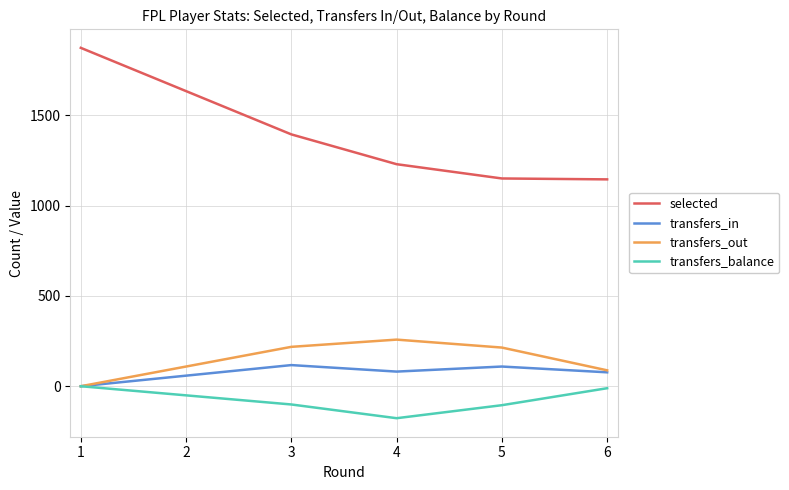

Which series has the widest spread of values?

selected